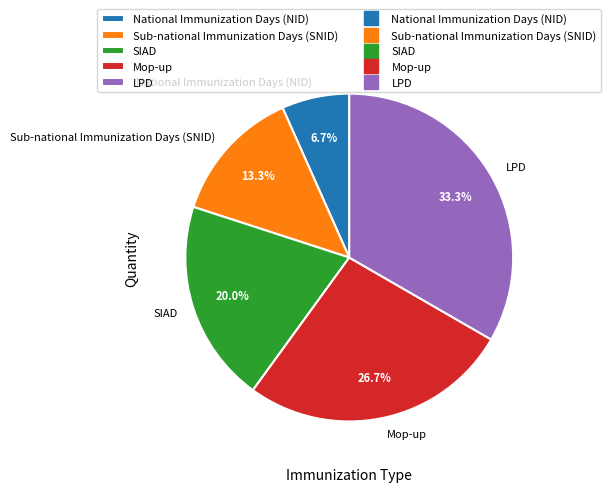

The Sub-national Immunization Days (SNID) slice represents 1% of the pie. True or false?

False